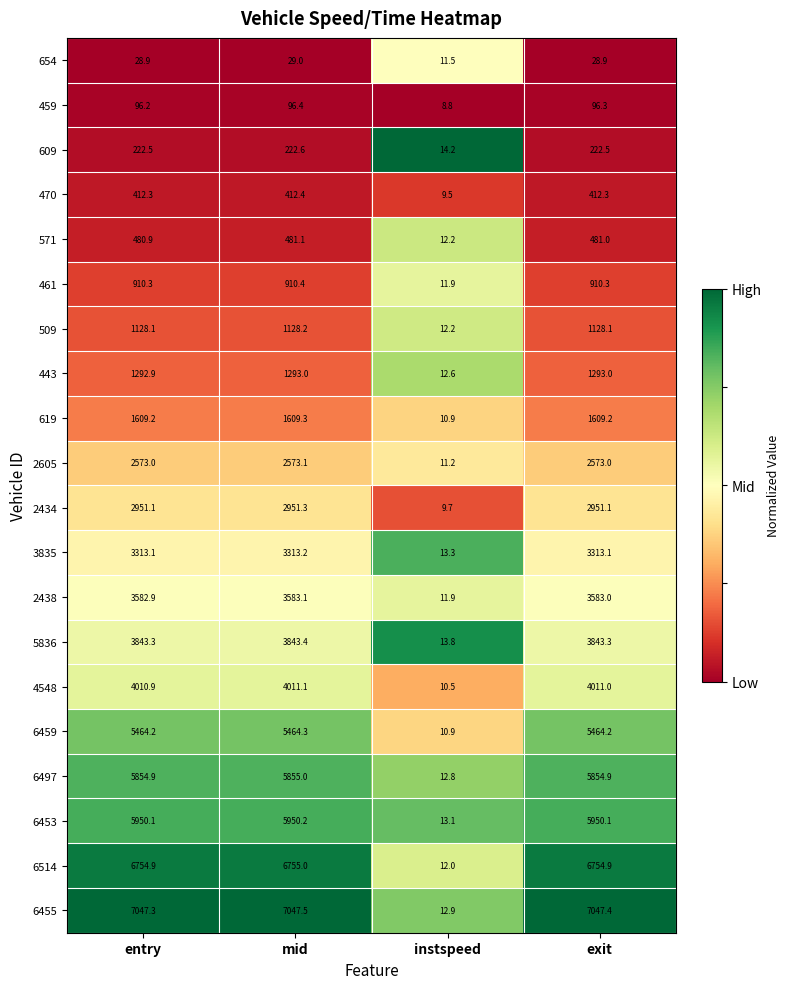

At which category does the chart reach its peak across all series?

mid